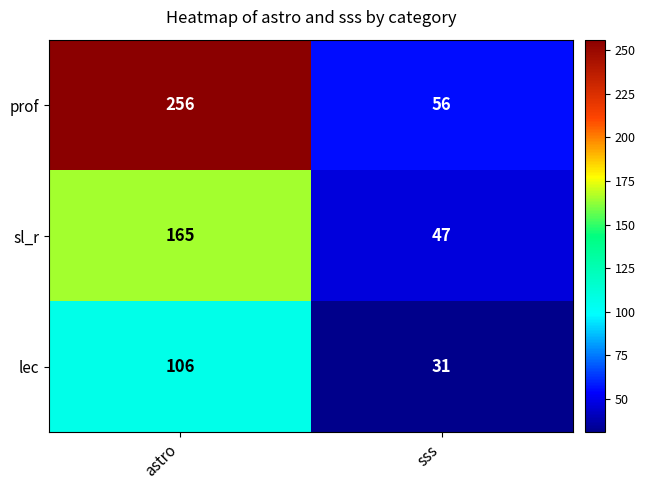

What is the smallest value displayed?

31